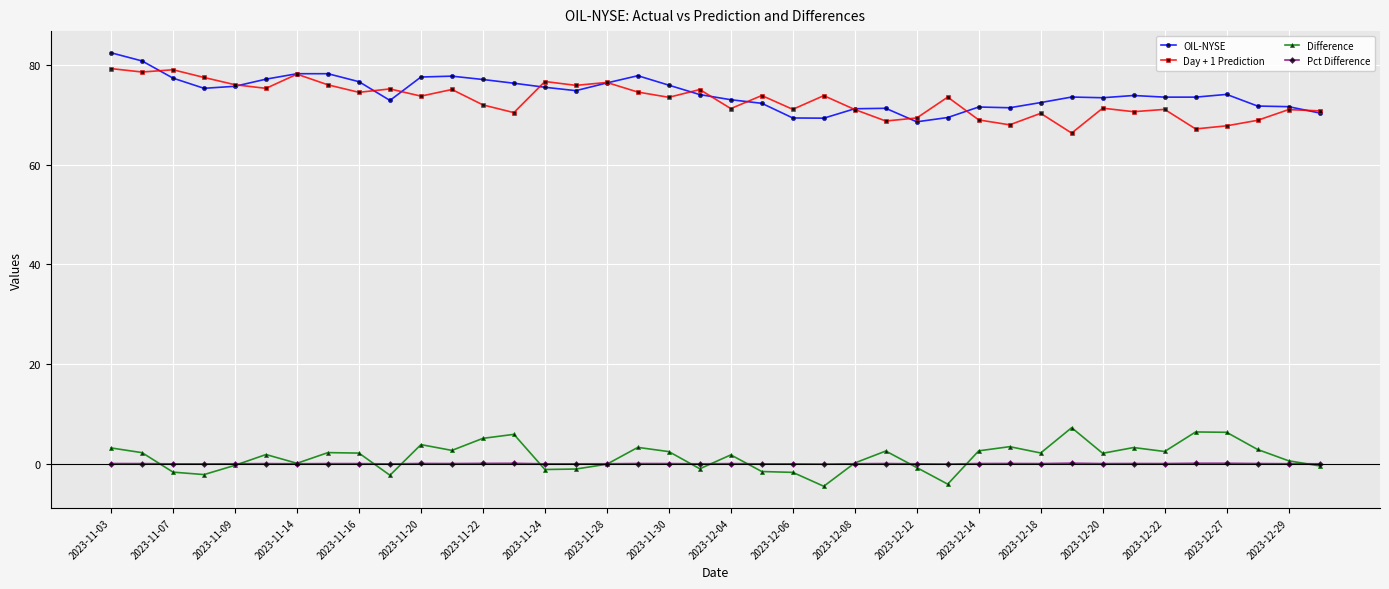

True or false: Pct Difference has more than 0 interior local peaks.

True